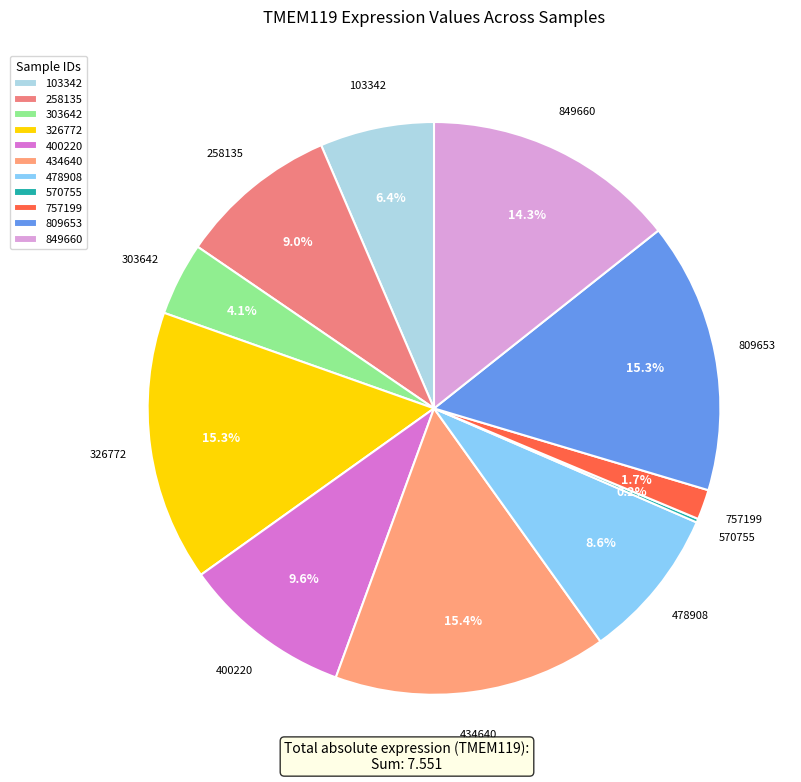

What is the ratio of the value at 303642 to the value at 849660?

0.3